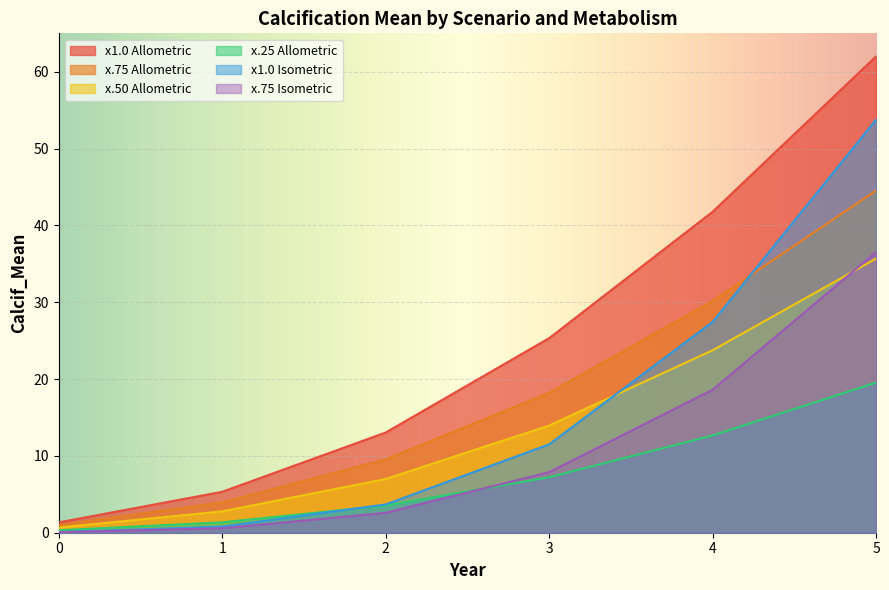

What is the maximum value shown in the chart?

62.0